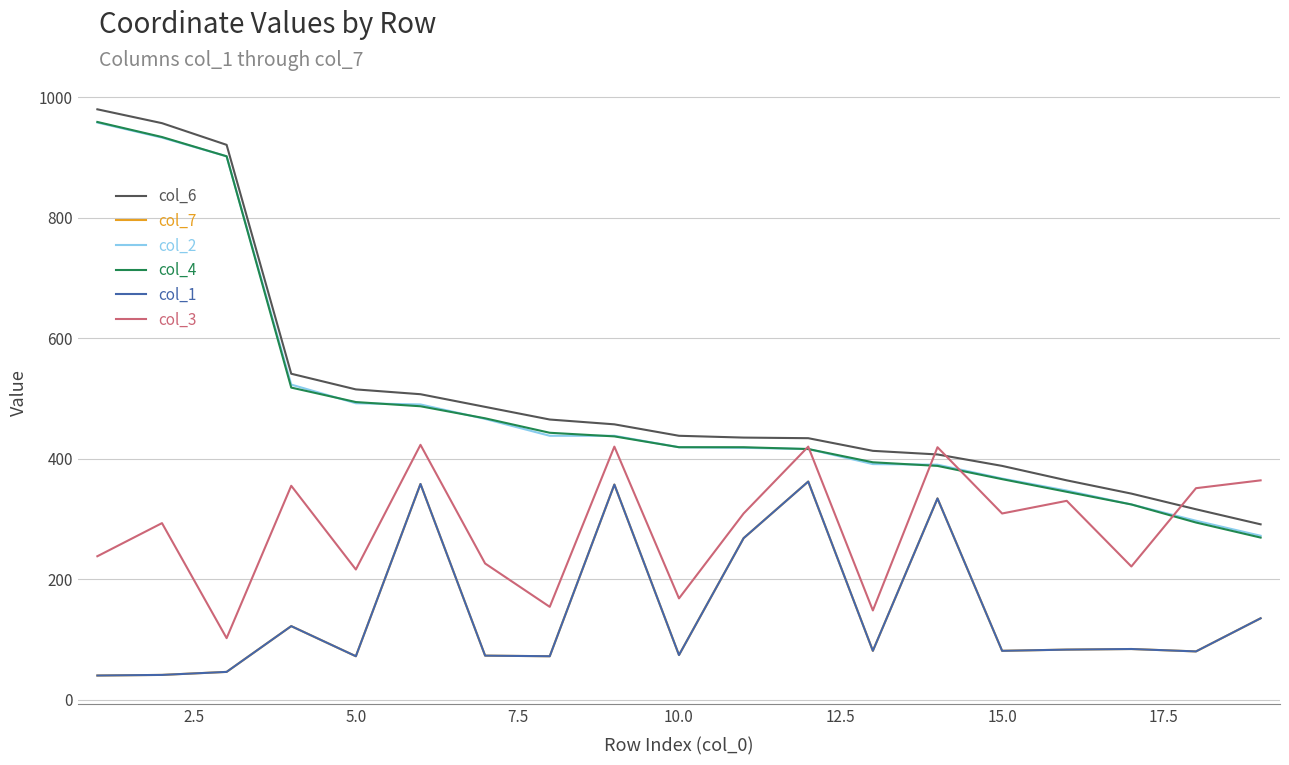

Is this an area chart (filled region under the line)?

No